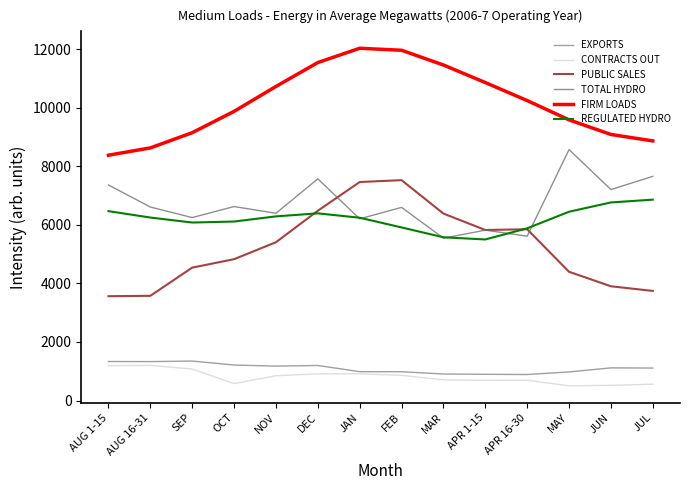

At how many categories does at least one series exceed 5773?

14